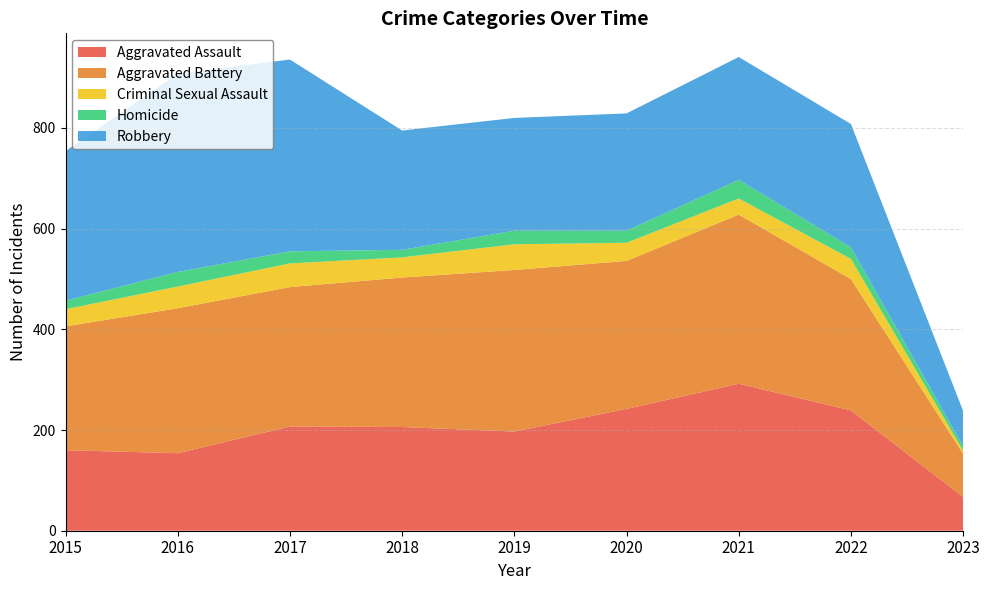

Reading left to right, list all the values displayed in this chart.

Aggravated Assault: 160	154	207	206	197	242	292	239	67
Aggravated Battery: 246	288	277	297	321	294	336	261	86
Criminal Sexual Assault: 34	43	47	40	51	36	32	40	6
Homicide: 17	29	24	15	27	24	37	23	9
Robbery: 297	394	381	237	224	233	244	245	70